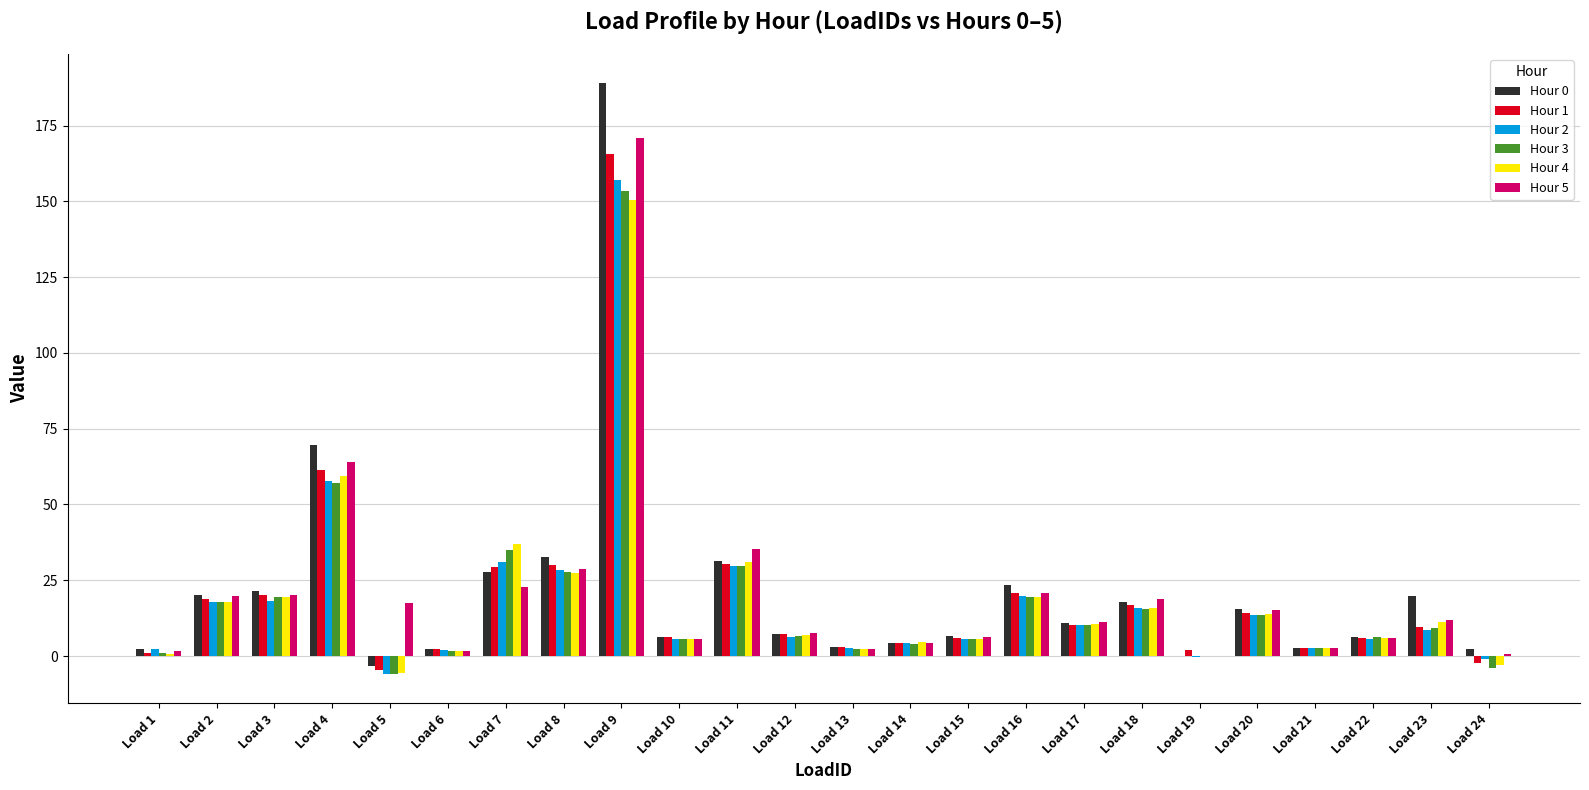

True or false: Hour 2 has a value of 4.2 at Load 14.

True